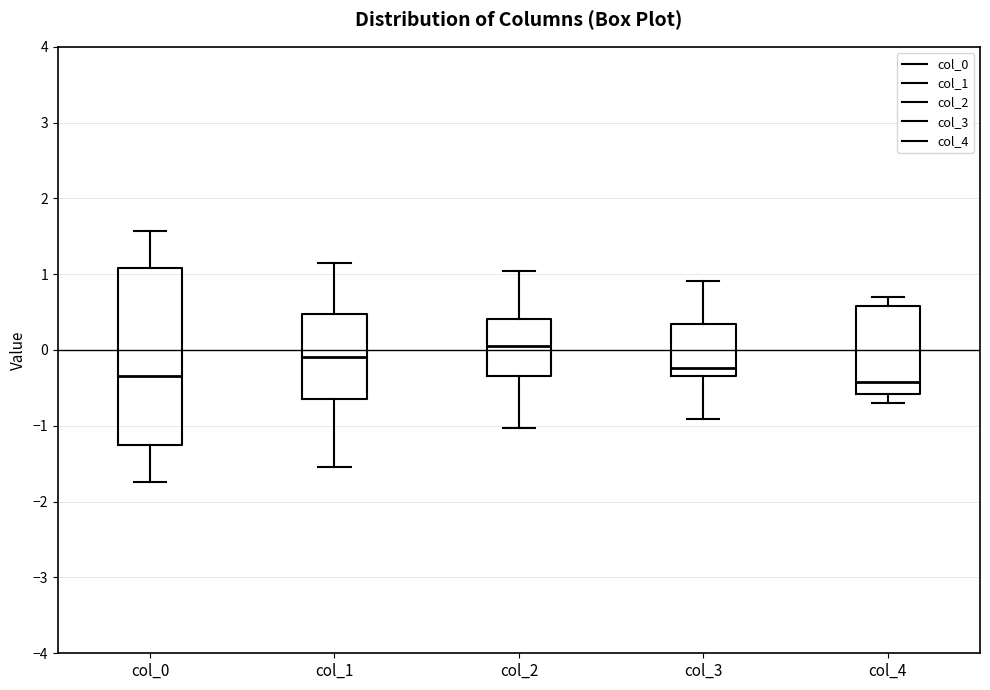

Reading left to right, transcribe this box plot: for each box, give where its median line is, the range the box spans, and where its two whiskers end, as read against the y-axis. The values are not printed on the chart, so give them approximately, as read against the axis.

col_0: median -0.3, box -1.3 to 1.1, whiskers -1.7 to 1.6
col_1: median -0.1, box -0.6 to 0.5, whiskers -1.5 to 1.2
col_2: median 0.0, box -0.3 to 0.4, whiskers -1.0 to 1.0
col_3: median -0.2, box -0.3 to 0.3, whiskers -0.9 to 0.9
col_4: median -0.4, box -0.6 to 0.6, whiskers -0.7 to 0.7